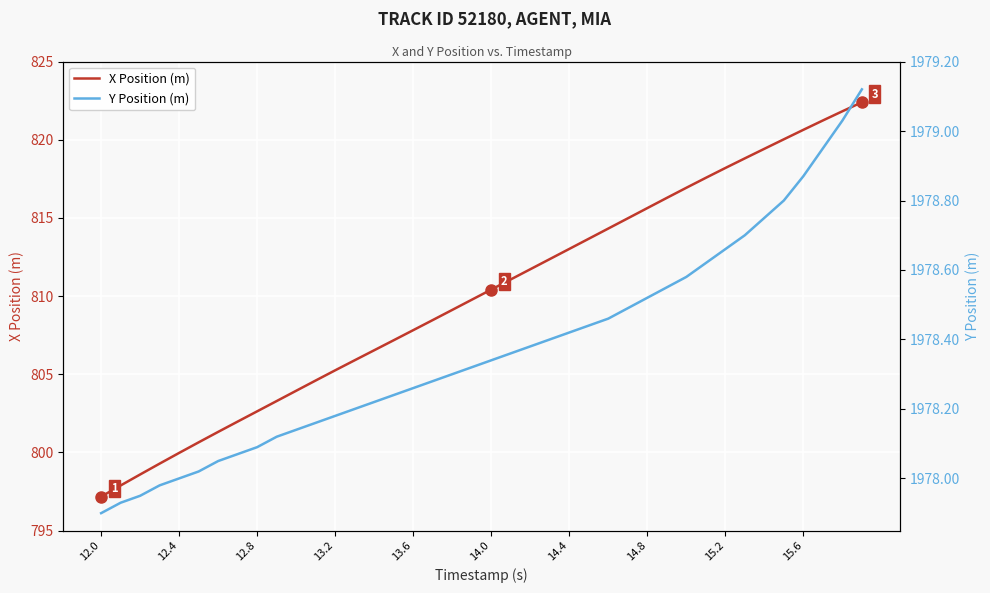

How many lines are shown in the chart?

2